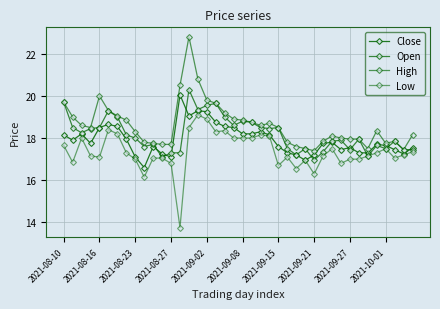

Is this an area chart (filled region under the line)?

No